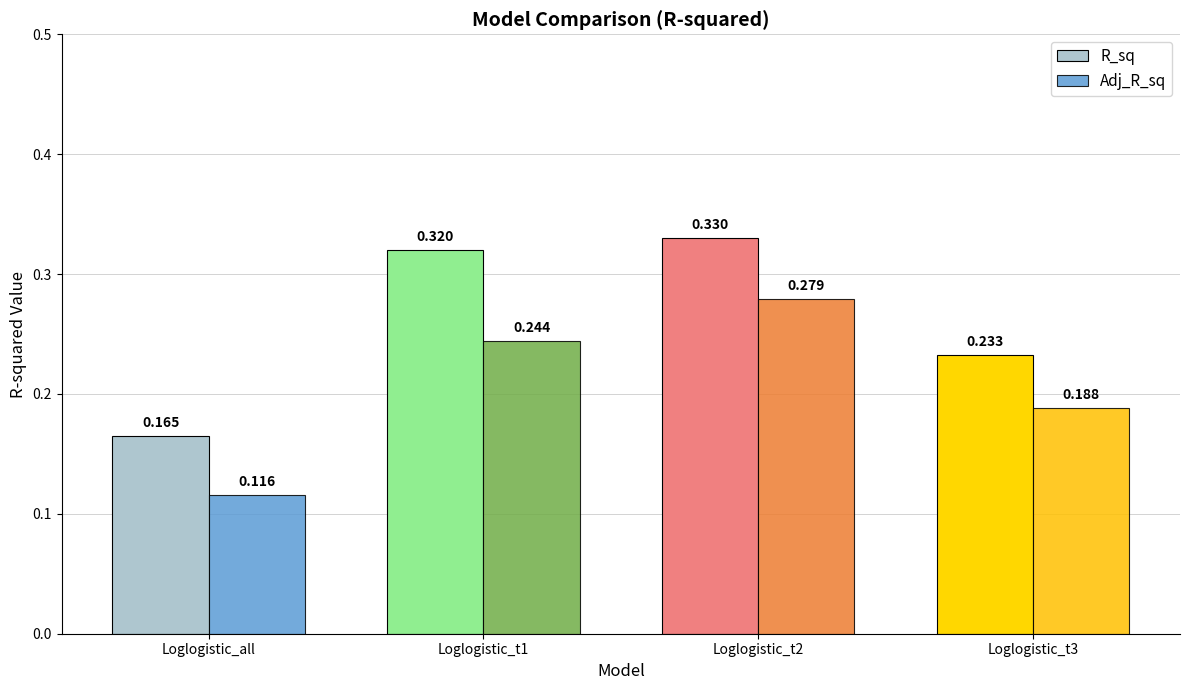

What position from the left is Loglogistic_t1?

2